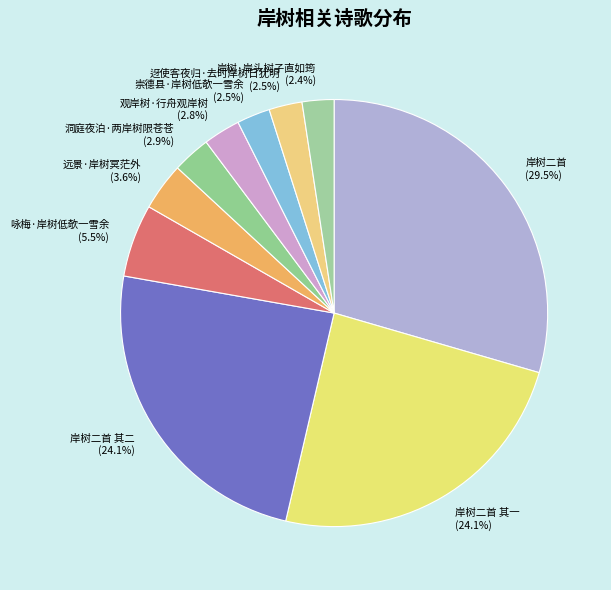

Is there any slice that represents more than half of the pie?

No